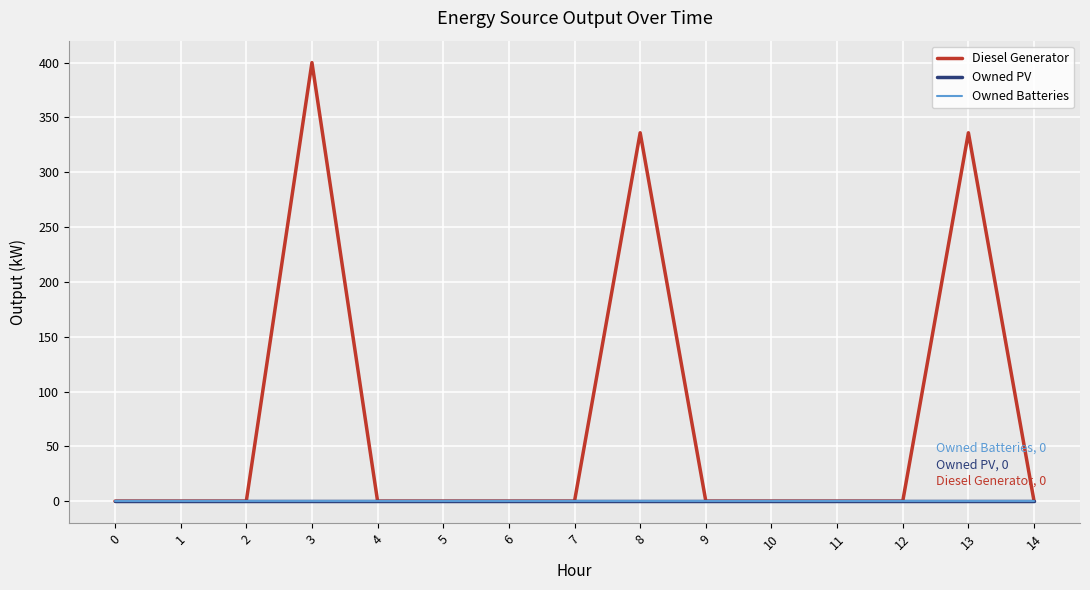

Does the chart have visible grid lines?

Yes